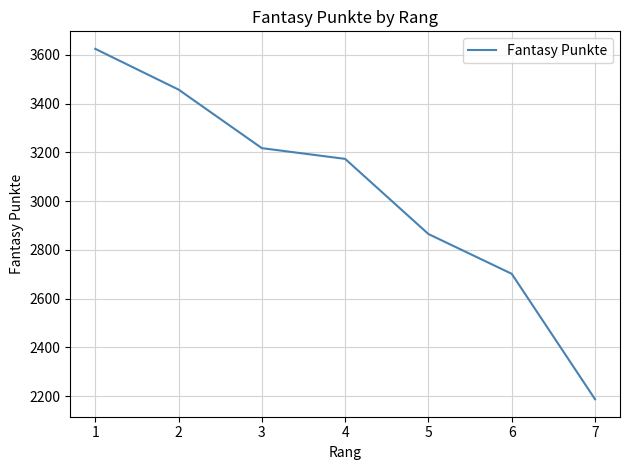

Which has a higher value, 2 or 7?

2